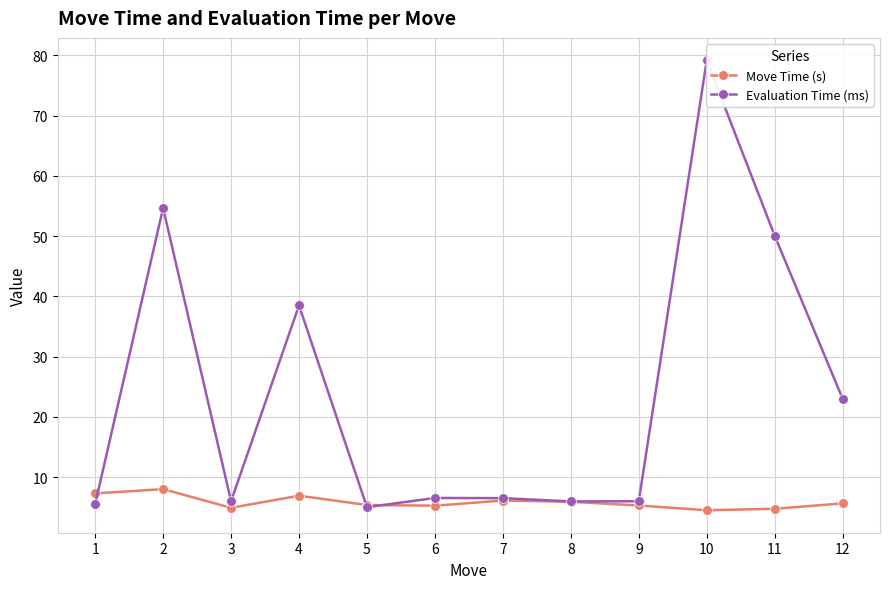

What is the value of the Evaluation Time (ms) point at the 3rd from the left?

6.0